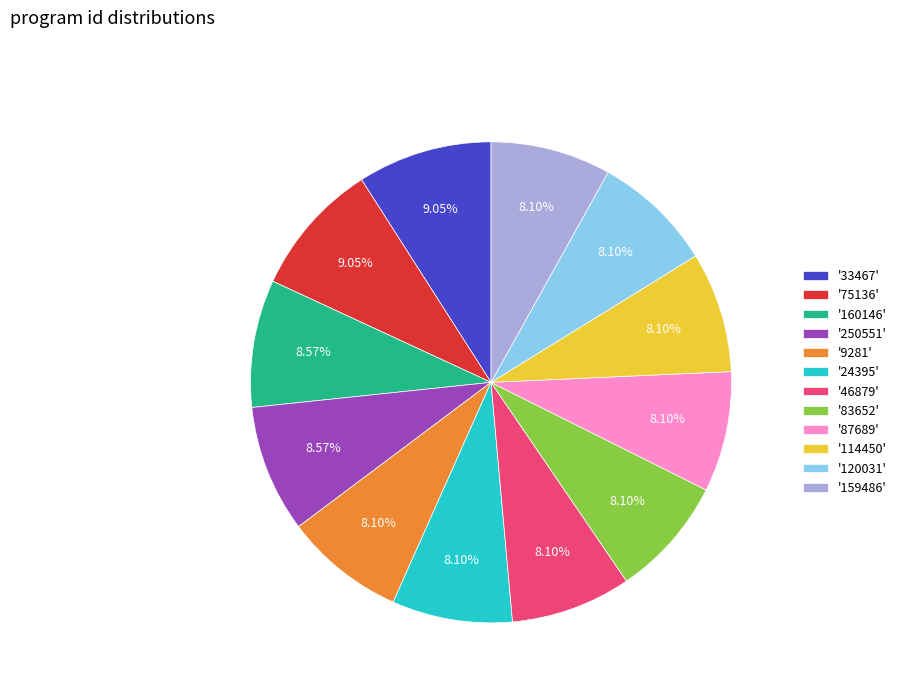

Is the sum of '46879' and '114450' greater than half?

No